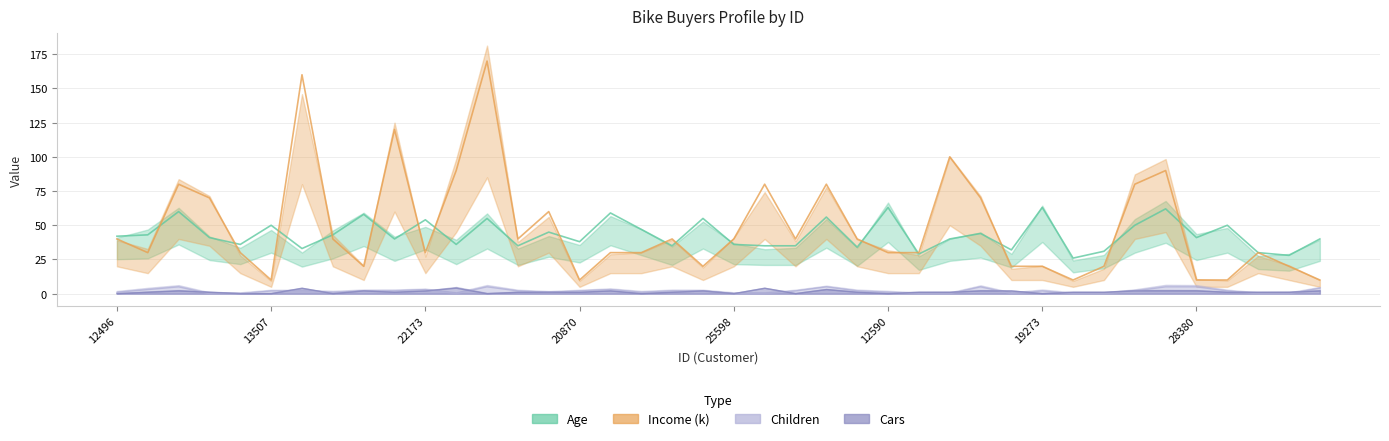

List the series in order of their peak value, lowest first.

Cars, Children, Age, Income